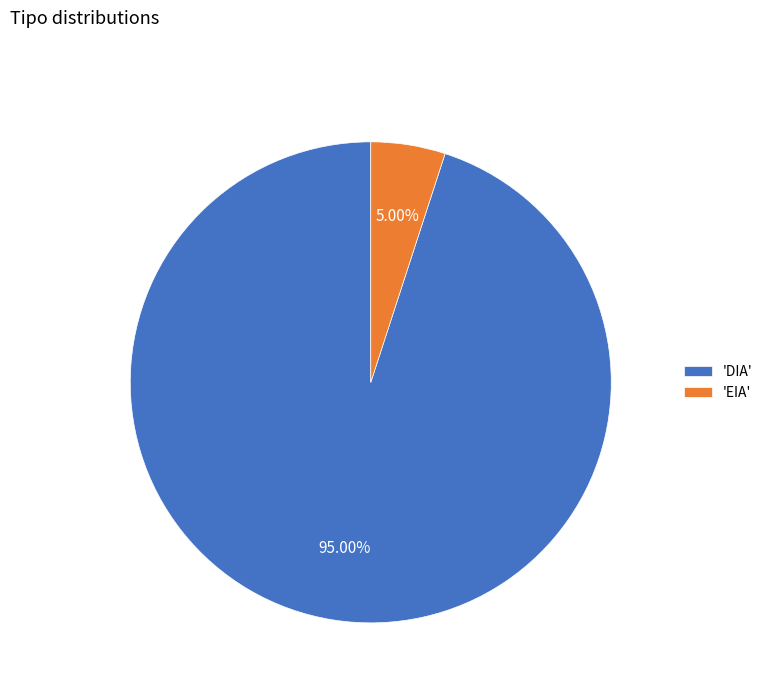

Which has a higher value, 'EIA' or 'DIA'?

'DIA'